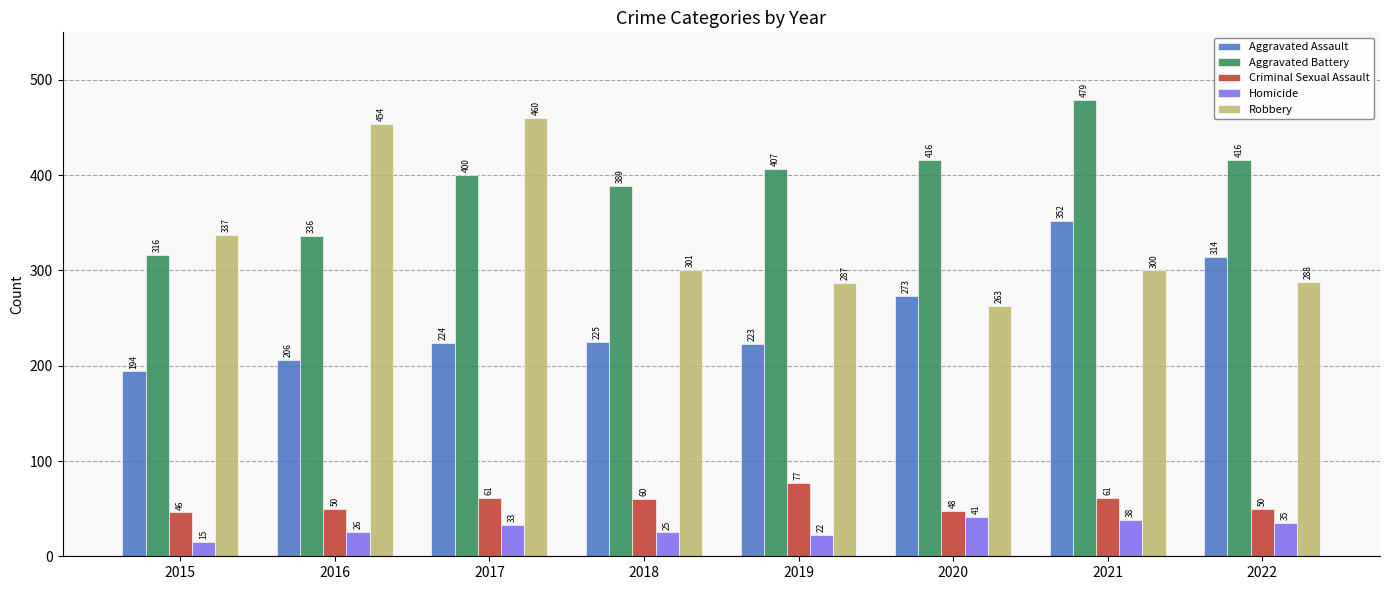

How many groups of bars are there?

8